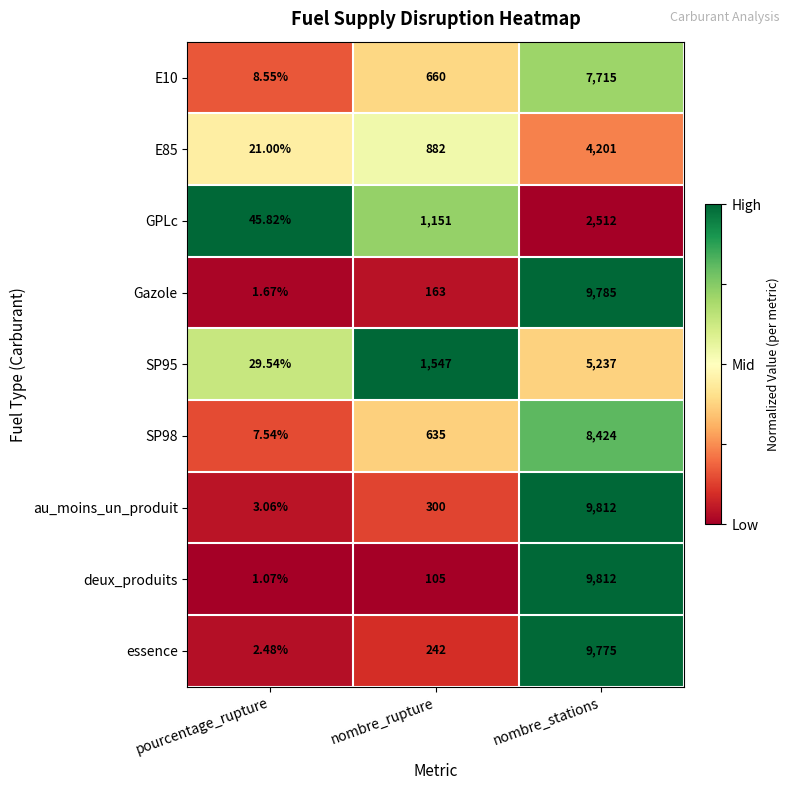

List the labels in order of GPLc value, smallest first.

pourcentage_rupture, nombre_rupture, nombre_stations